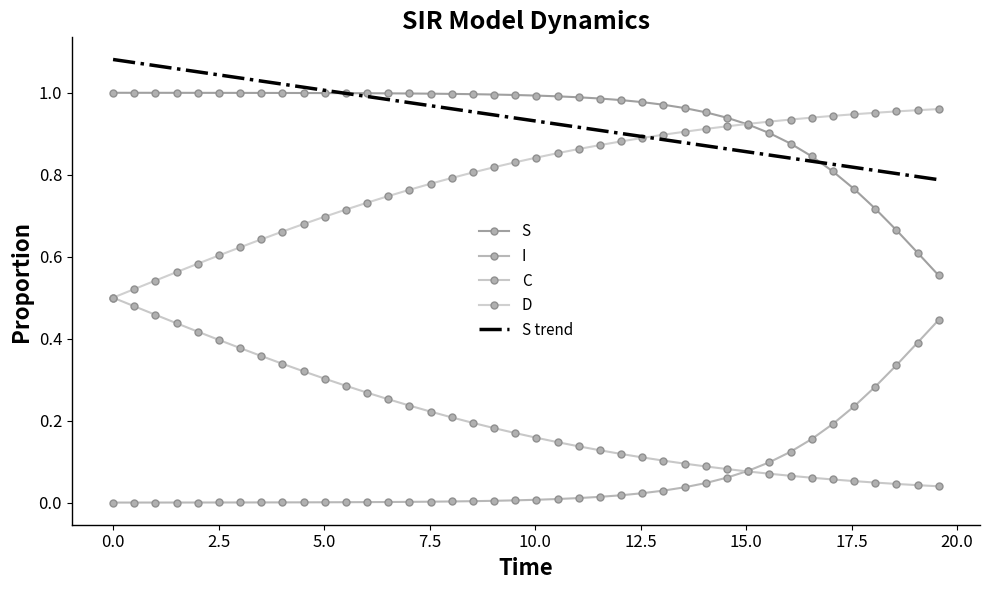

What is the difference between the maximum and minimum values in the D series?

0.5